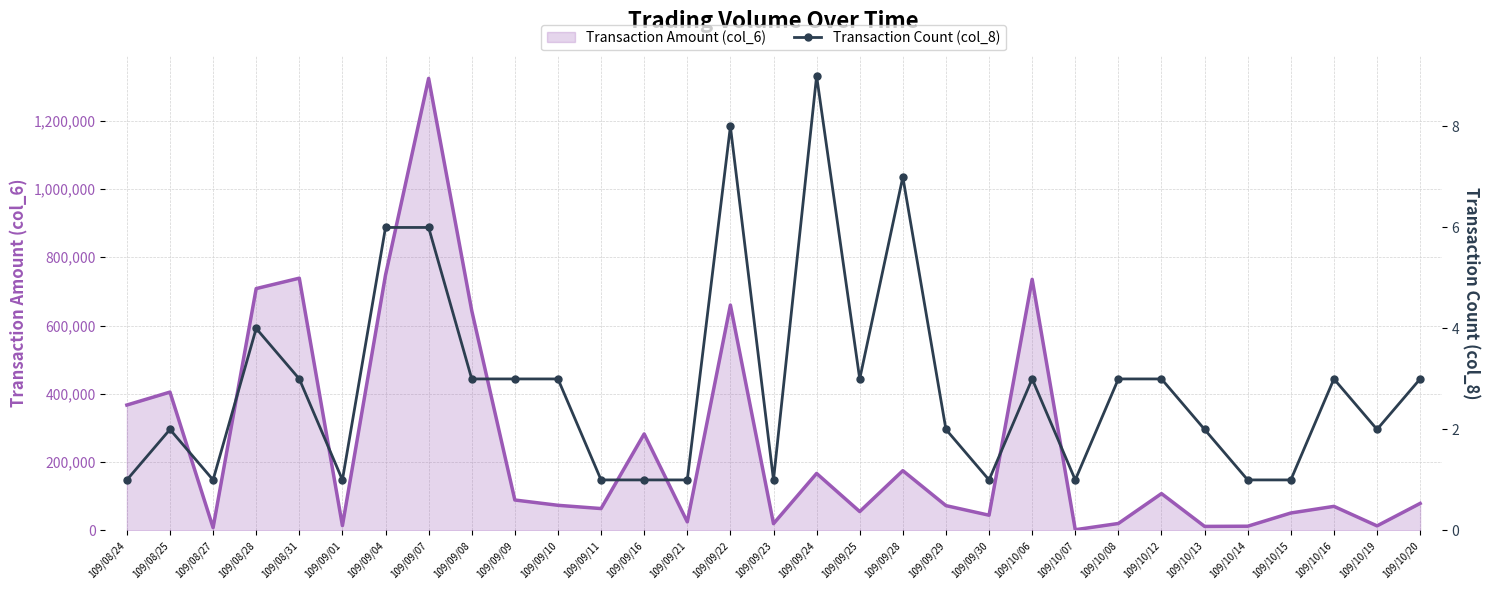

At which category does the data reach its first local peak?

109/08/25